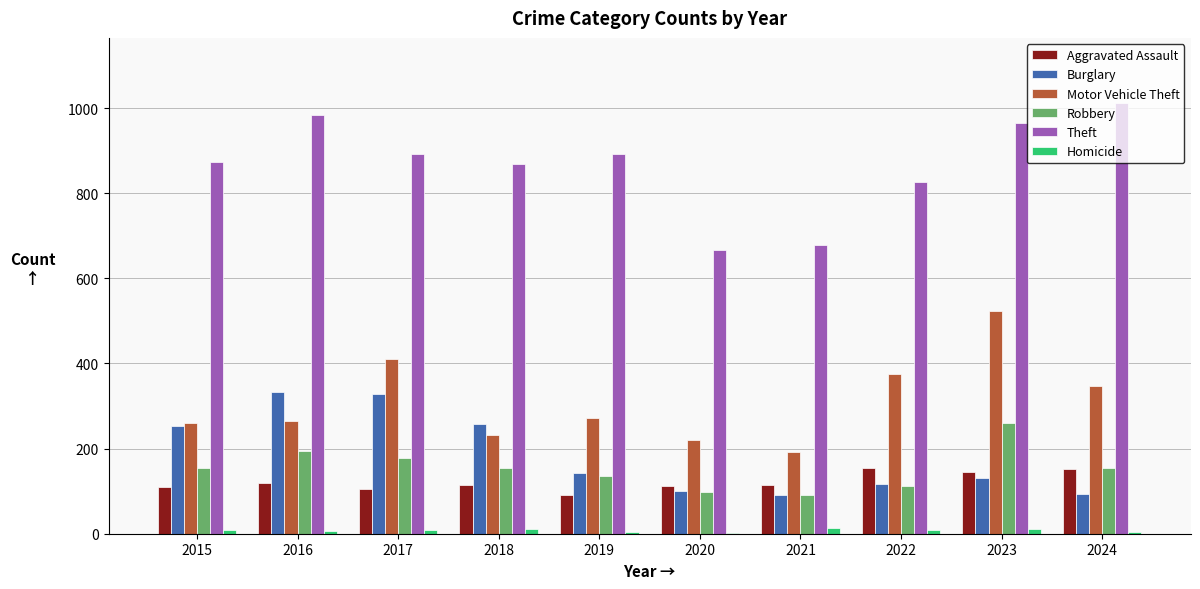

Are the bars horizontal?

No